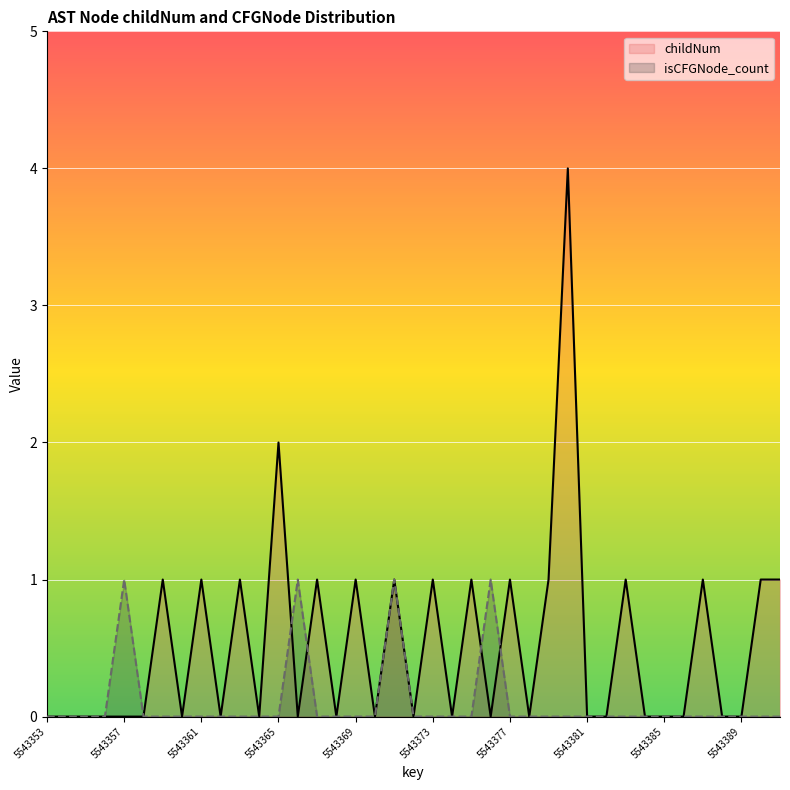

How many childNum values are between 0 and 1?

37